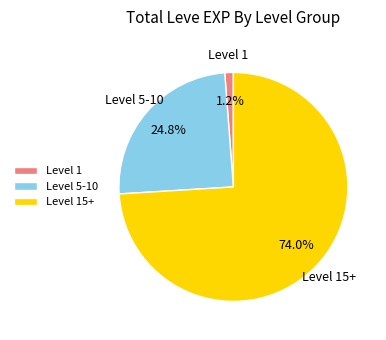

What portion of the pie excludes Level 1?

98.8%